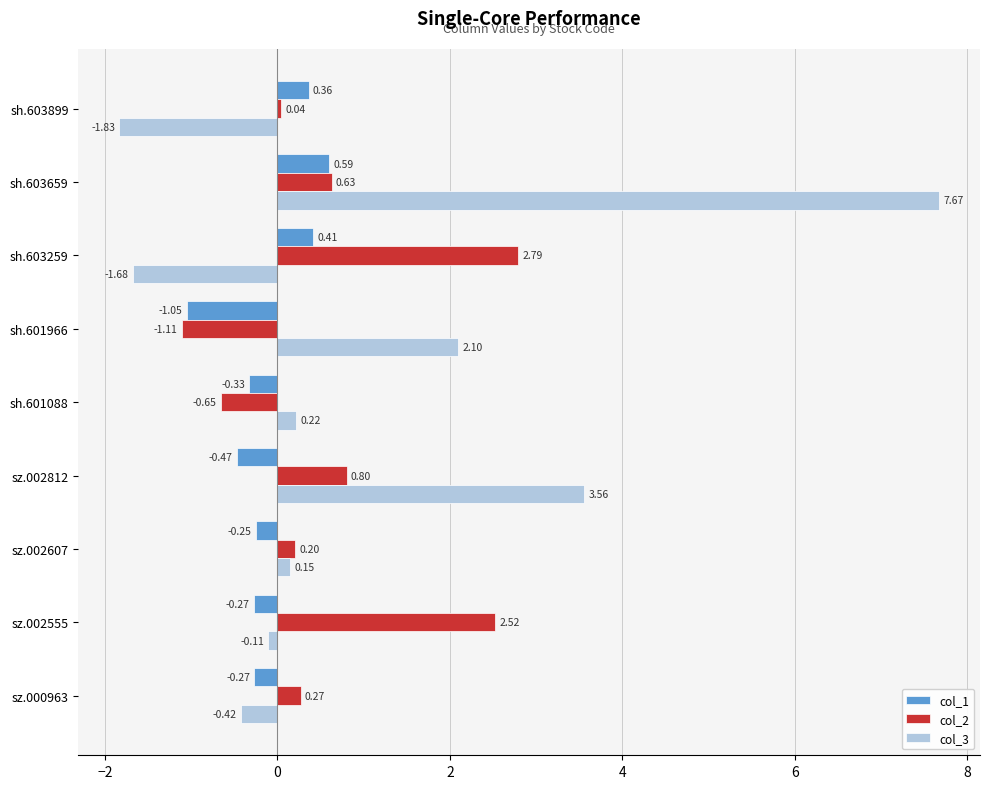

Between sh.603899 and sh.603659, which series saw the biggest shift?

col_3